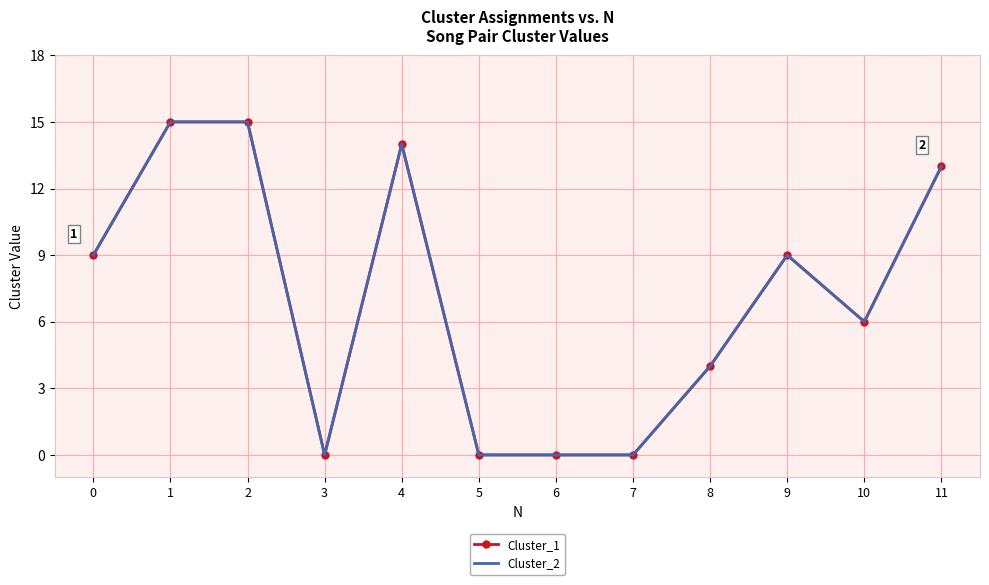

At which category does Cluster_2 reach its first local valley?

3